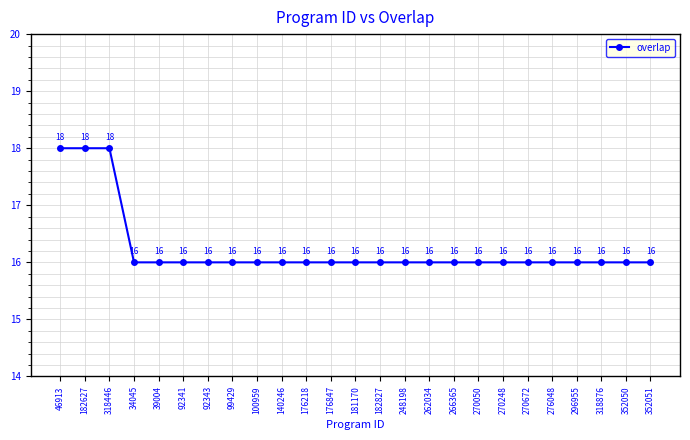

What is the smallest value displayed?

16